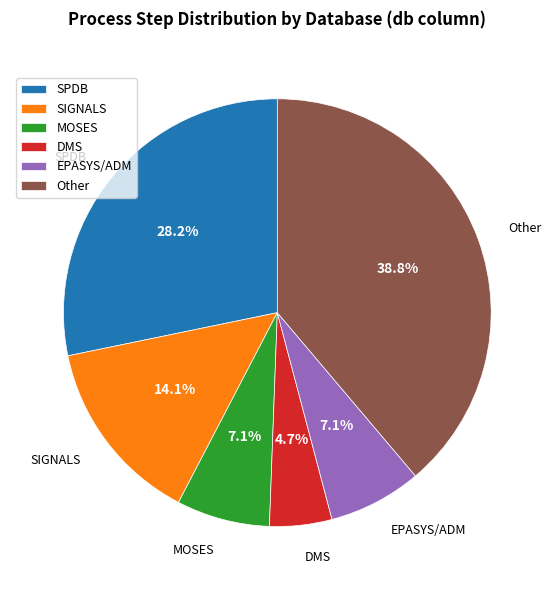

To the nearest percent, what portion does EPASYS/ADM represent?

7%